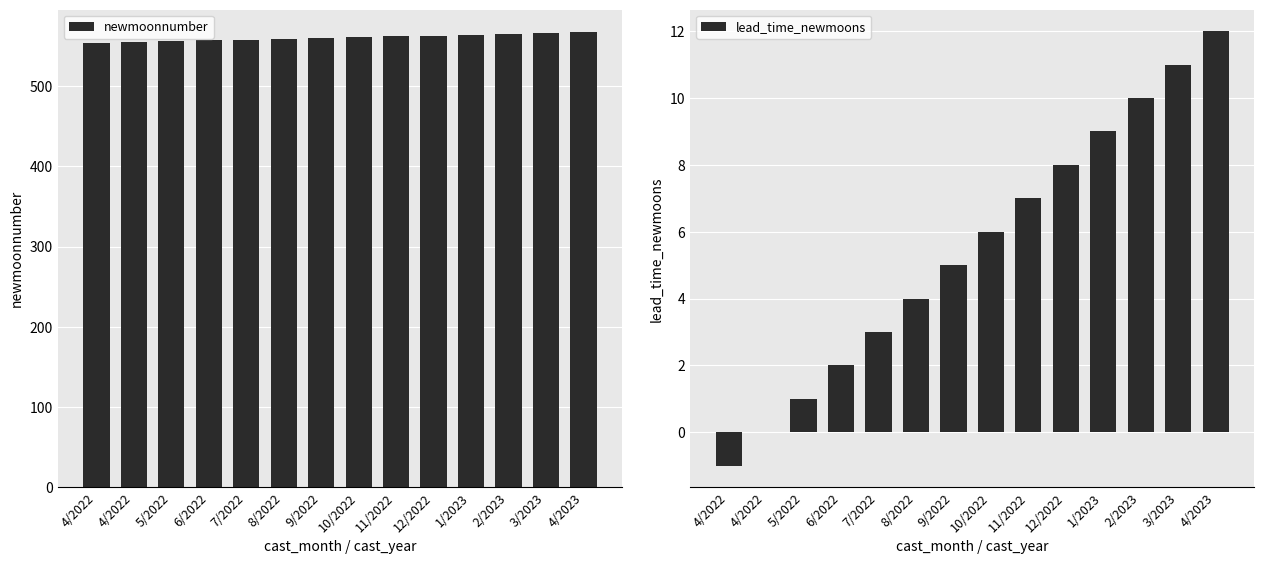

What is the sum of all lead_time_newmoons values?

77